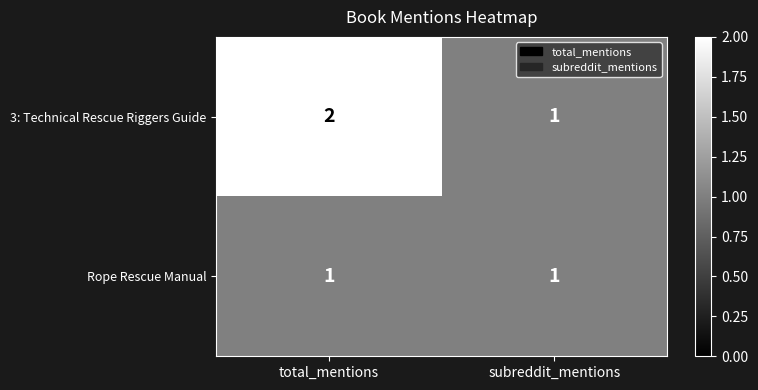

What is the sum of all 3: Technical Rescue Riggers Guide values?

3